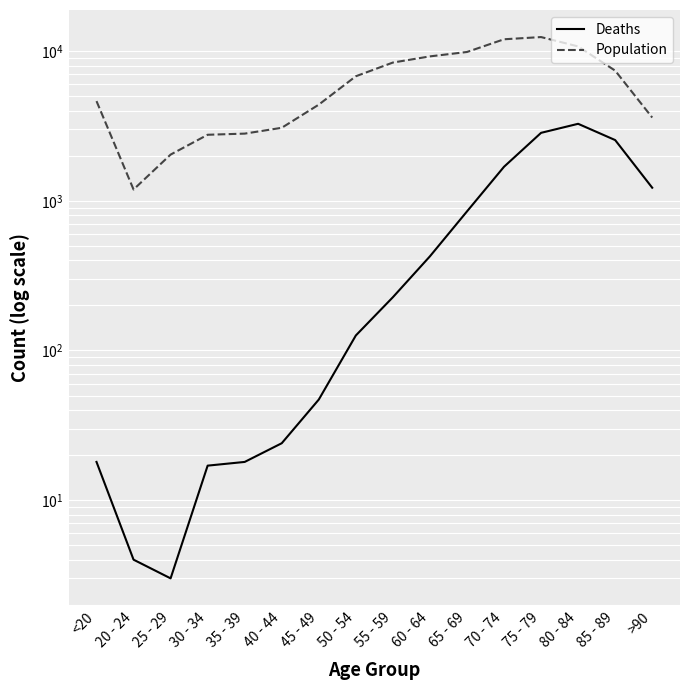

Is it true that Population equals 4330 at 30 - 34?

False